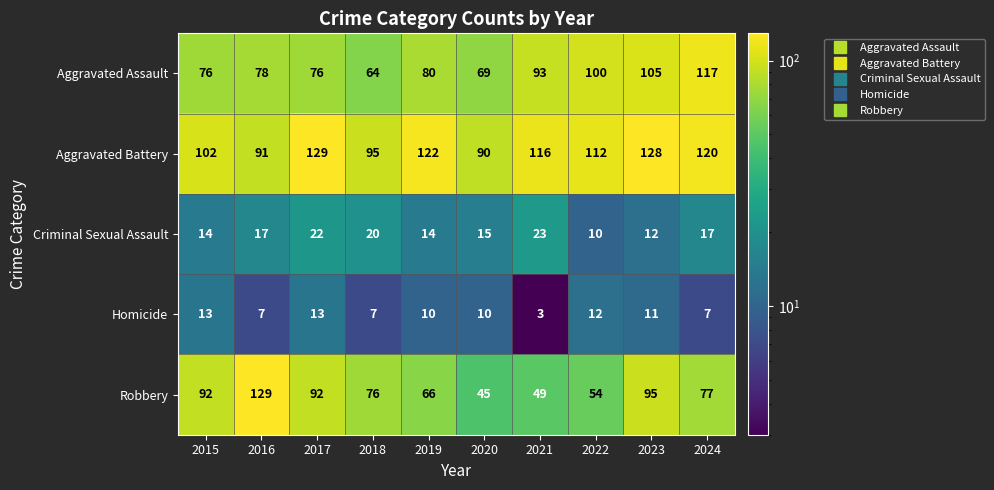

At which label does Aggravated Battery first exceed 116?

2017